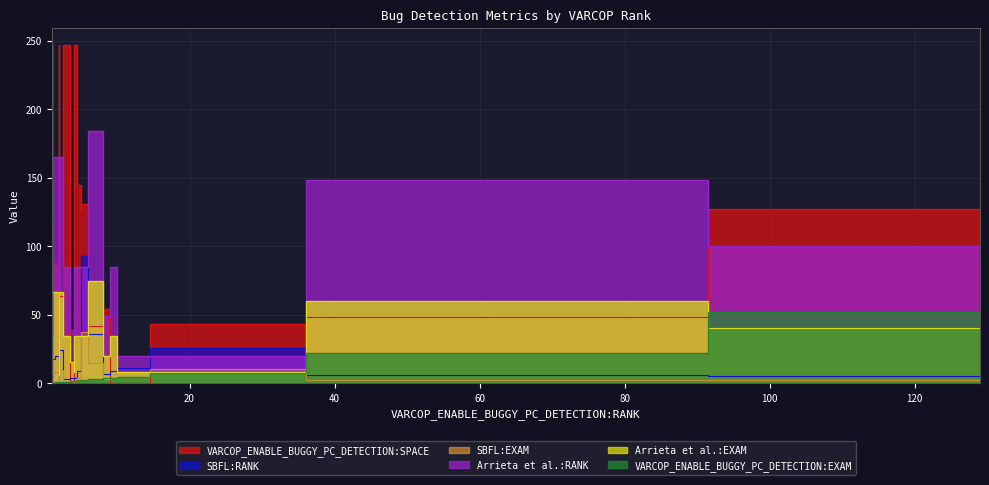

Where is Arrieta et al.:RANK nearest to the value 99?

129